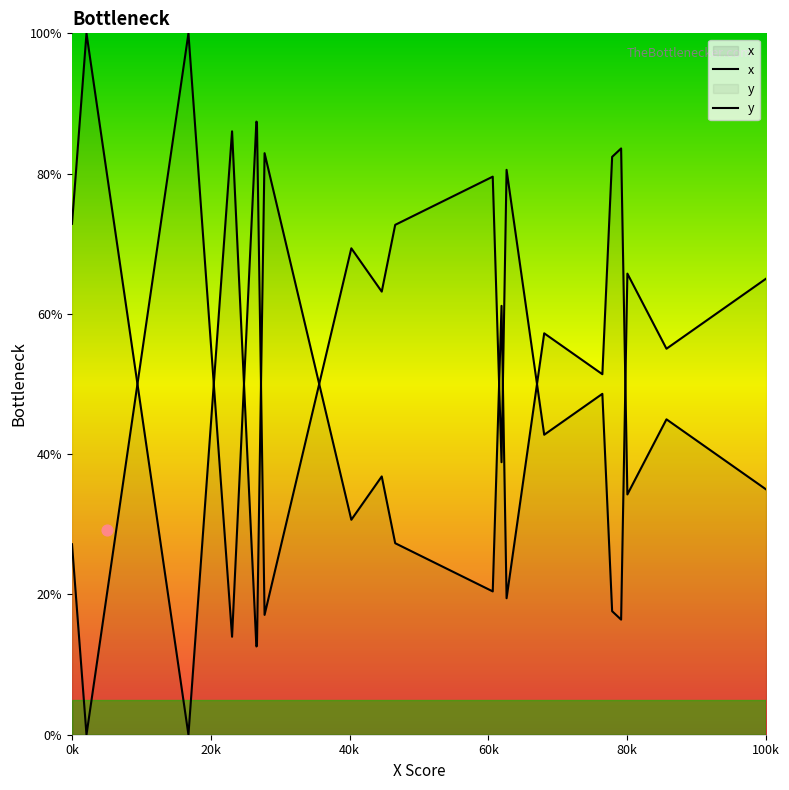

Which series reaches the maximum Y coordinate?

x